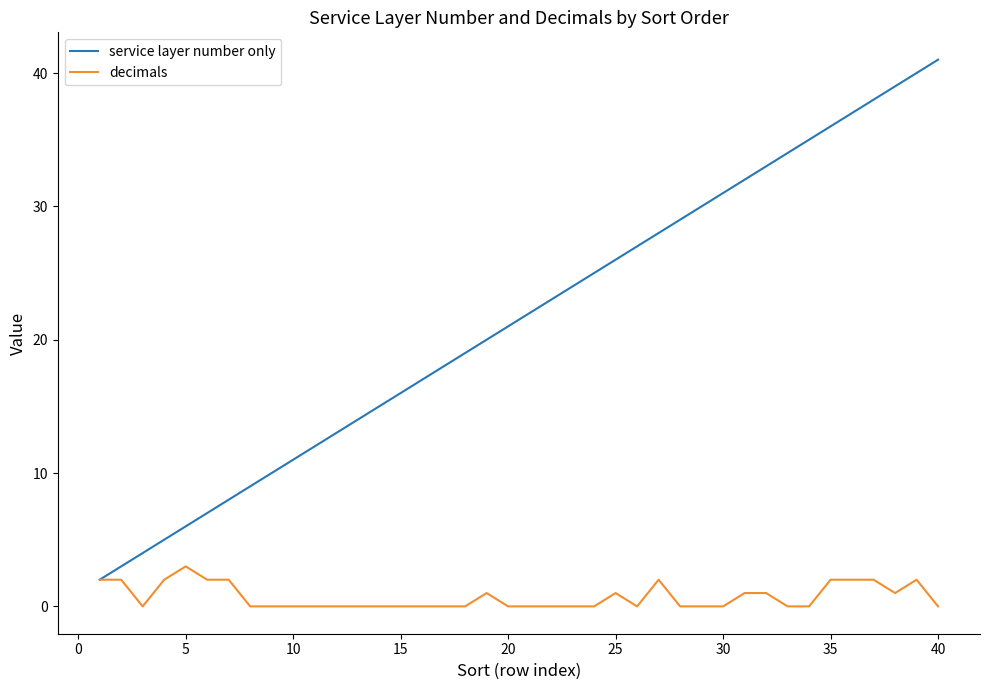

Which series has the largest total across all categories?

service layer number only